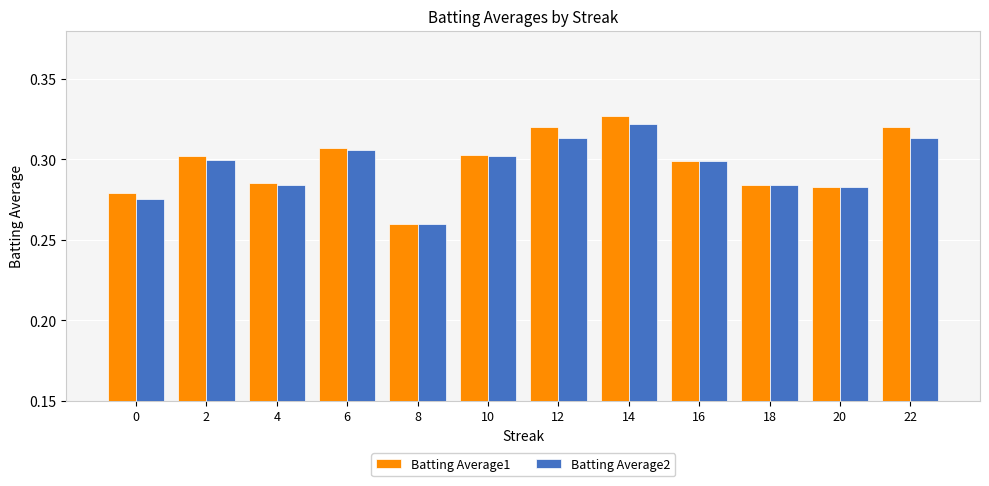

The Batting Average2 series shows 0.3 at 18. True or false?

True